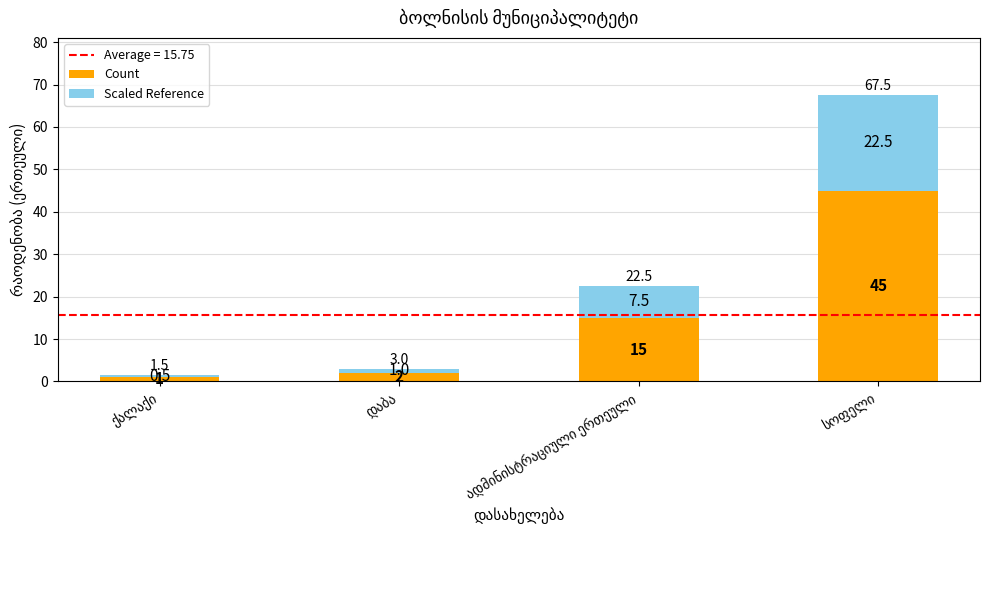

What is the lowest value of the Count series?

1.0